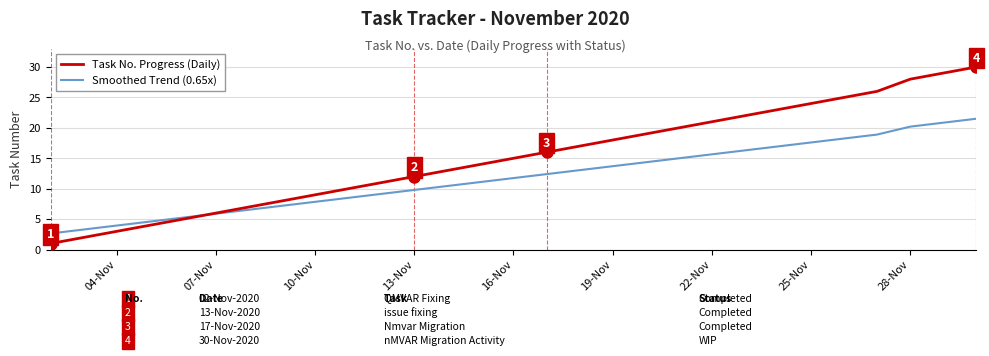

List the series in order of their overall mean, lowest first.

Smoothed Trend (0.65x), Task No. Progress (Daily)